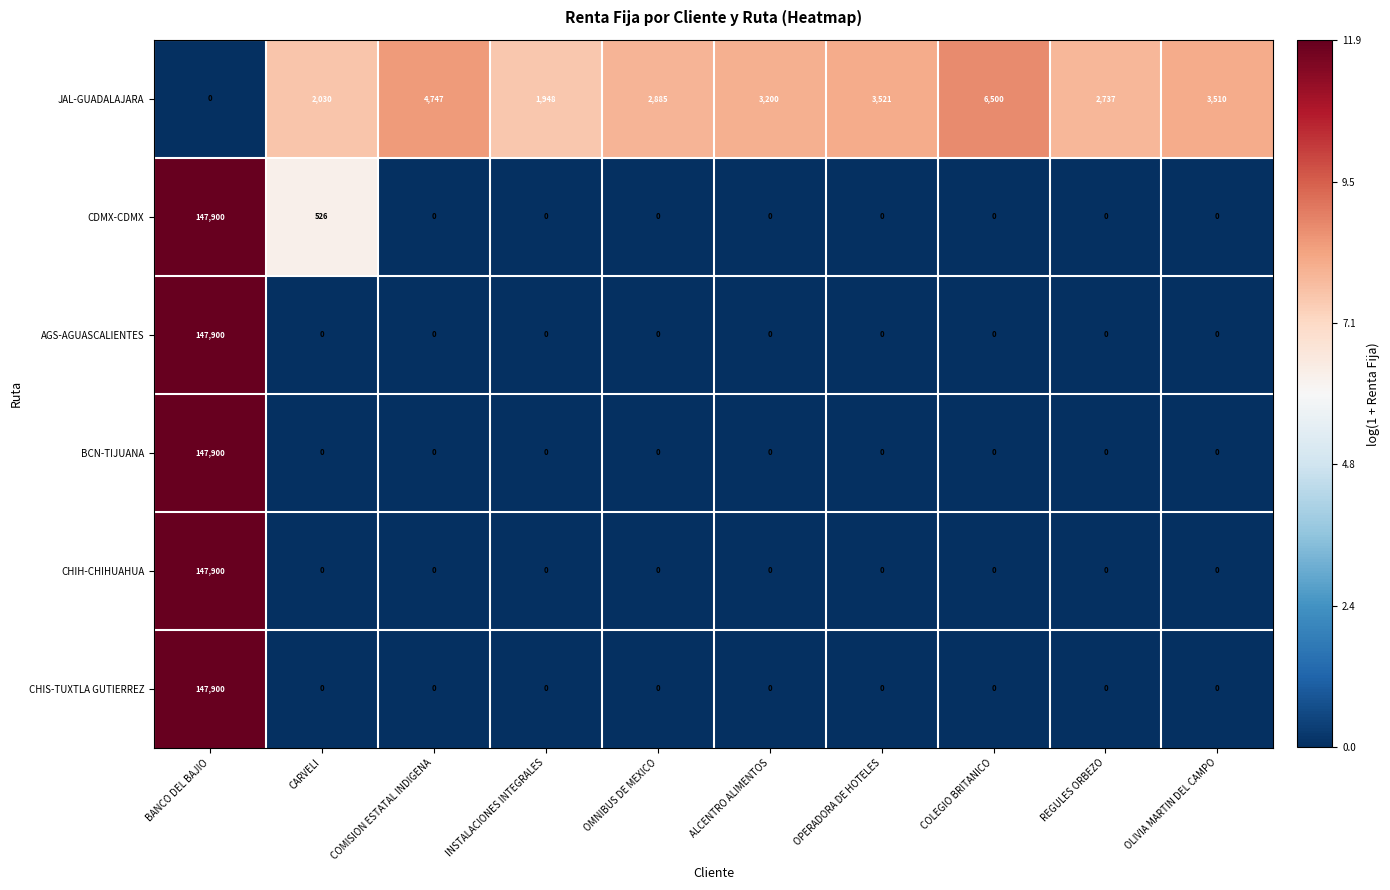

What is the difference between the highest and lowest values at CARVELI?

2030